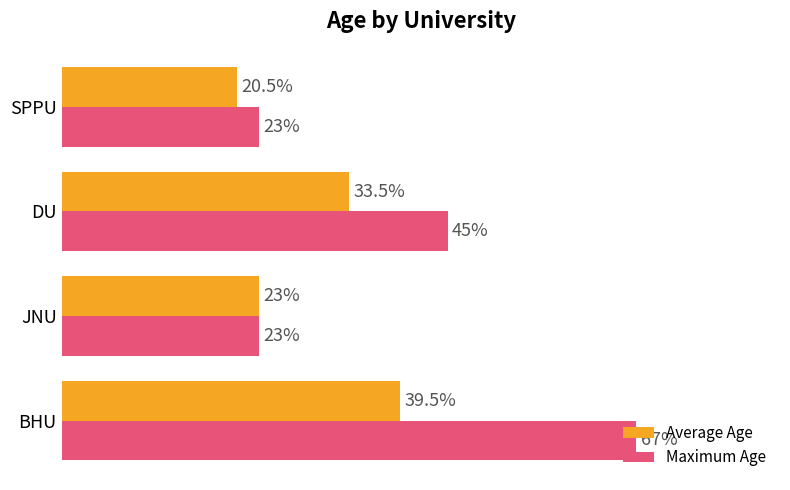

Which category has the lowest value in the Average Age series?

SPPU